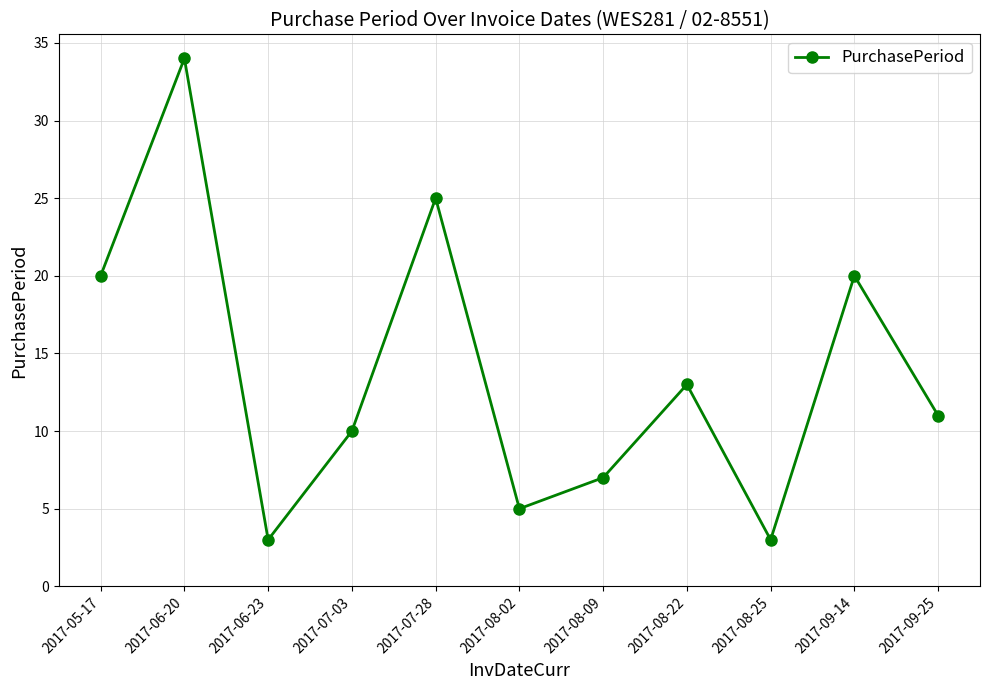

The value at 2017-08-25 is 5. True or false?

False